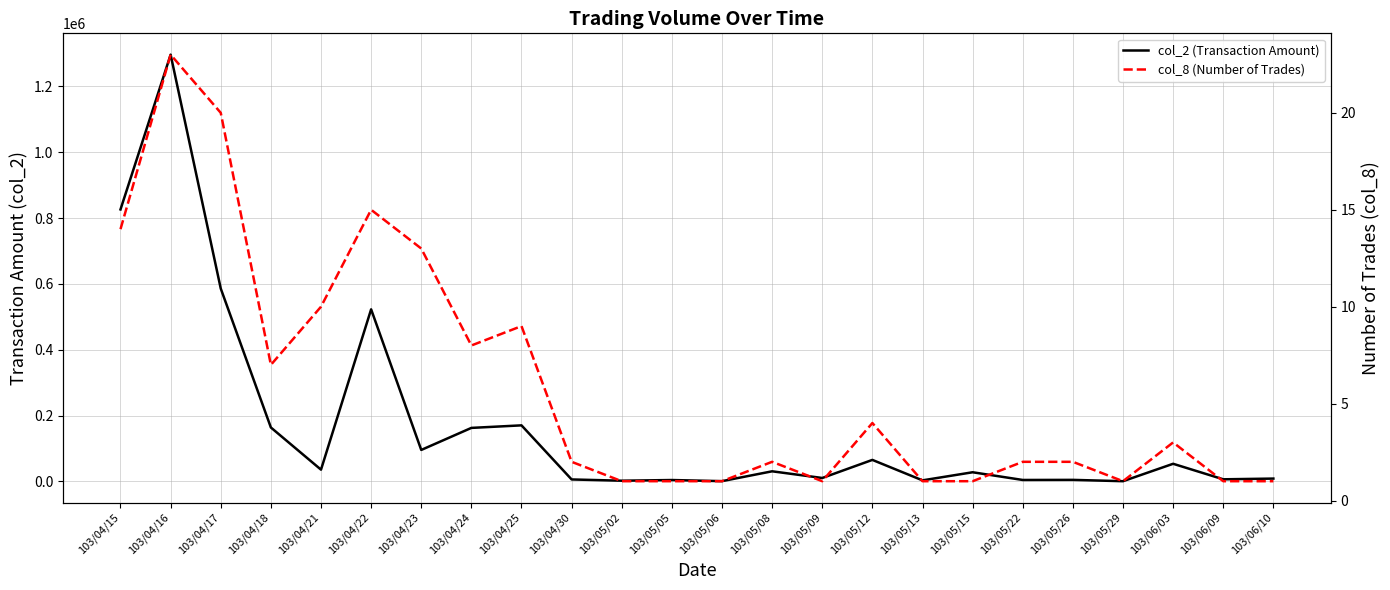

Rank the series by their maximum value, from lowest to highest.

col_8 (Number of Trades), col_2 (Transaction Amount)